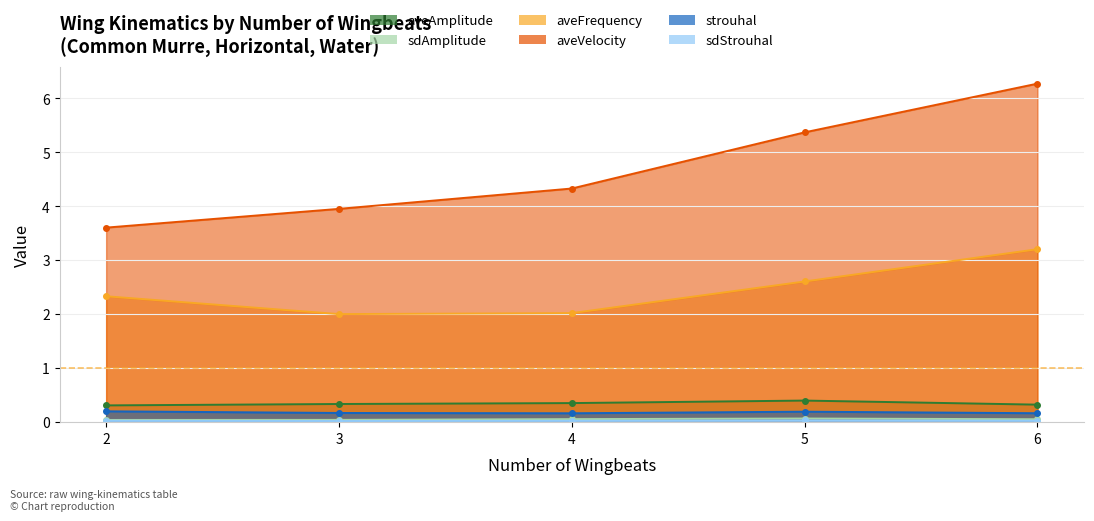

Reading left to right, extract all data points from this chart.

aveAmplitude: 2=0.3	3=0.3	4=0.4	5=0.4	6=0.3
sdAmplitude: 2=0.0	3=0.0	4=0.1	5=0.1	6=0.1
aveFrequency: 2=2.3	3=2.0	4=2.0	5=2.6	6=3.2
aveVelocity: 2=3.6	3=4.0	4=4.3	5=5.4	6=6.3
strouhal: 2=0.2	3=0.2	4=0.2	5=0.2	6=0.2
sdStrouhal: 2=0.0	3=0.0	4=0.0	5=0.0	6=0.0